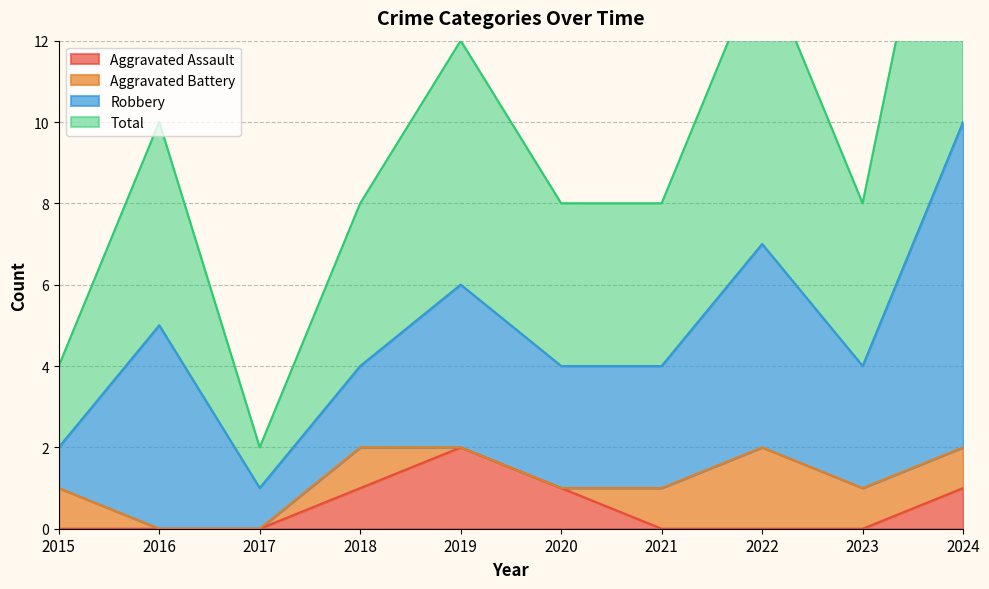

Which series changed the most between 2019 and 2021?

Aggravated Assault